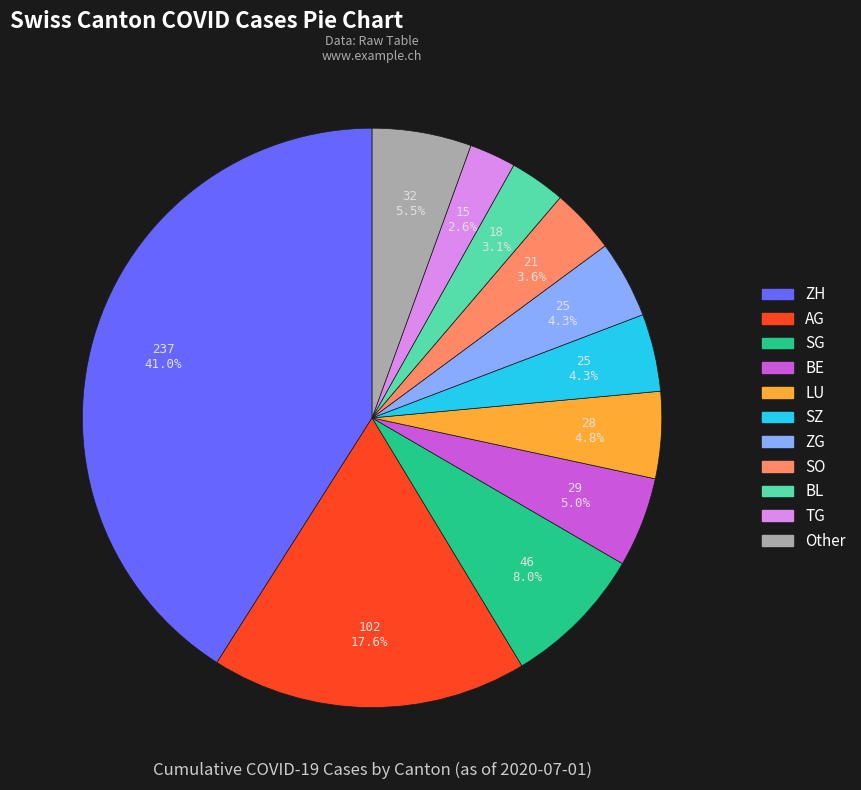

What is the smallest slice in the pie chart?

TG